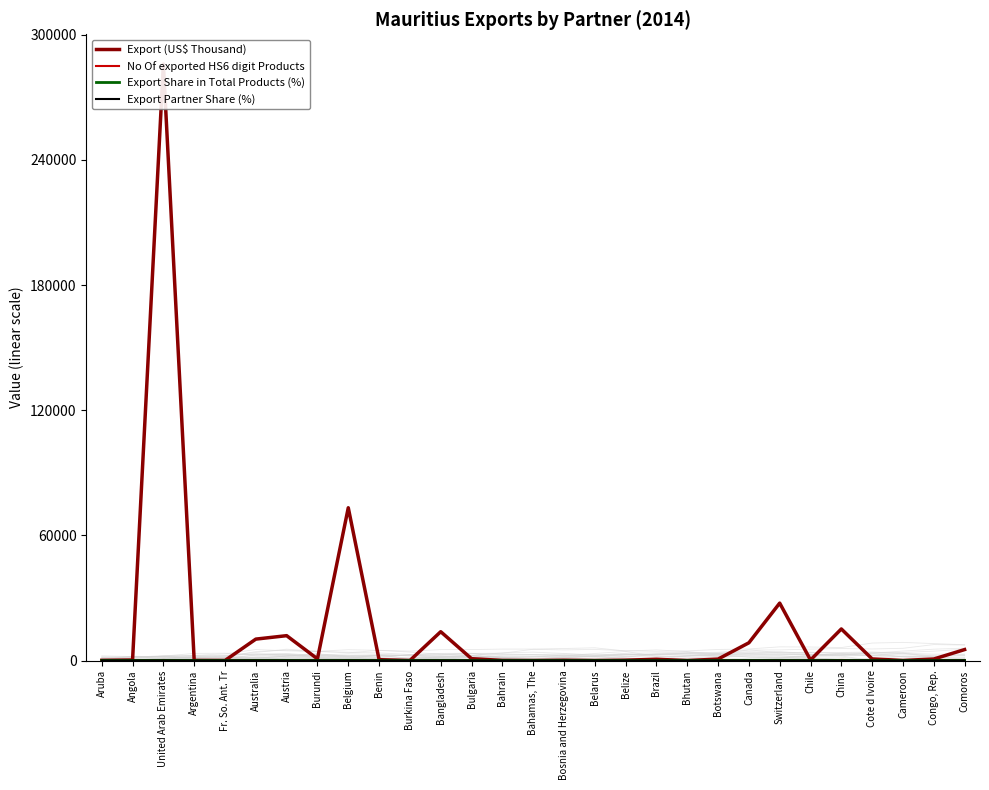

True or false: Export (US$ Thousand) has a value of 42.7 at Bahrain.

False